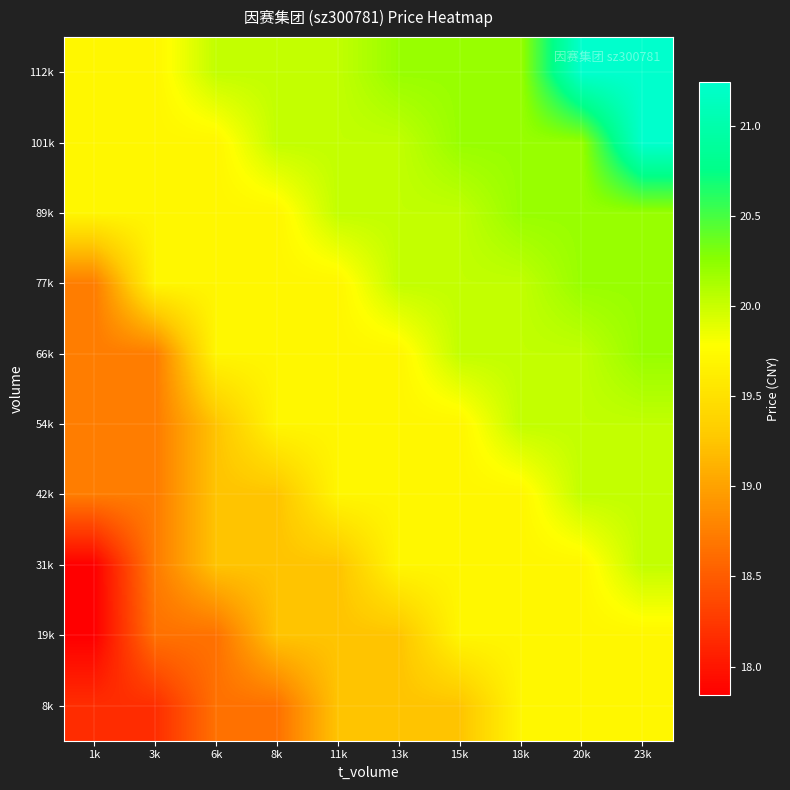

Rank the series by their maximum value, from highest to lowest.

101k, 112k, 66k, 77k, 89k, 31k, 42k, 54k, 8k, 19k